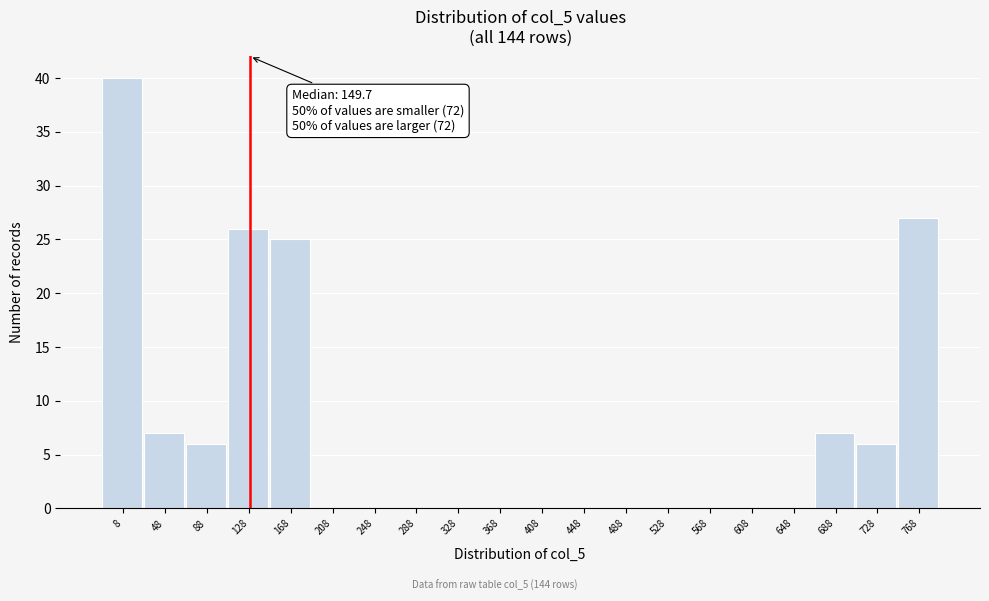

Reading right to left, transcribe all the data shown in this chart.

768=27	728=6	688=7	648=0	608=0	568=0	528=0	488=0	448=0	408=0	368=0	328=0	288=0	248=0	208=0	168=25	128=26	88=6	48=7	8=40